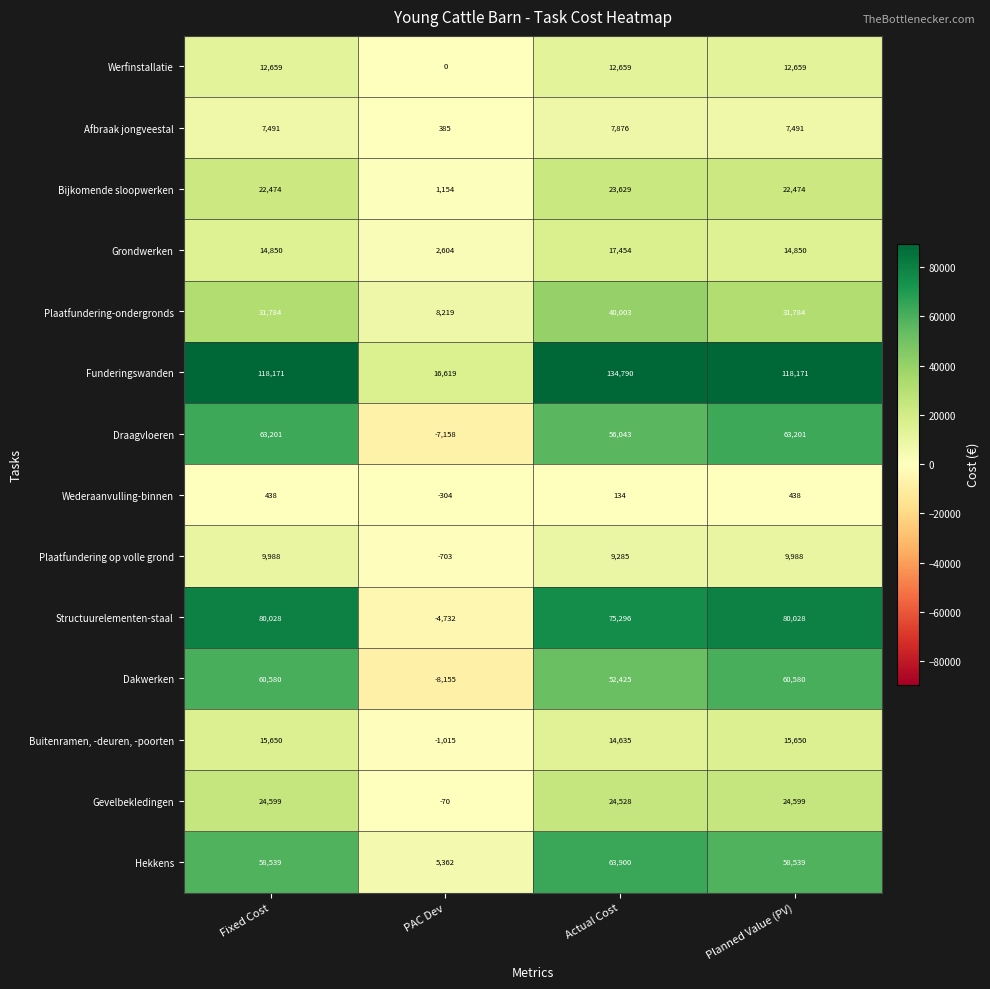

The Afbraak jongveestal series shows 7876 at Actual Cost. True or false?

True